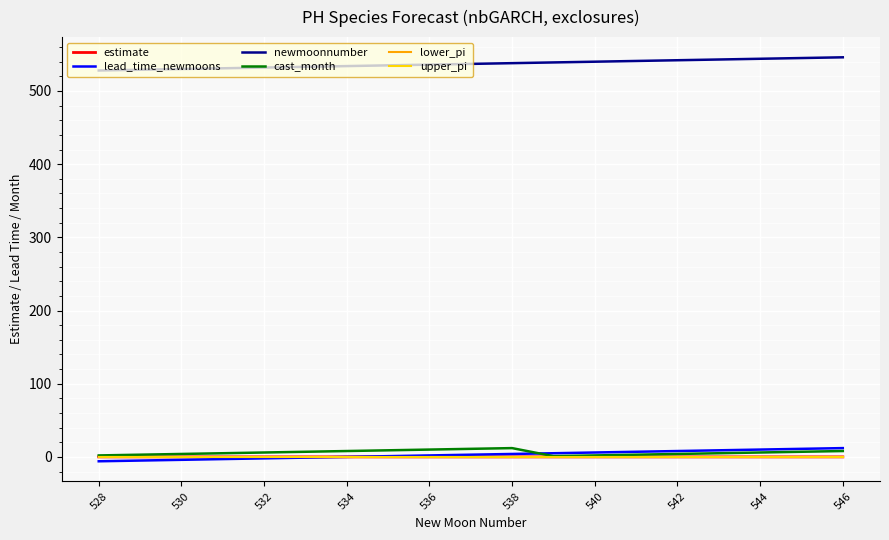

How many lines are shown in the chart?

6